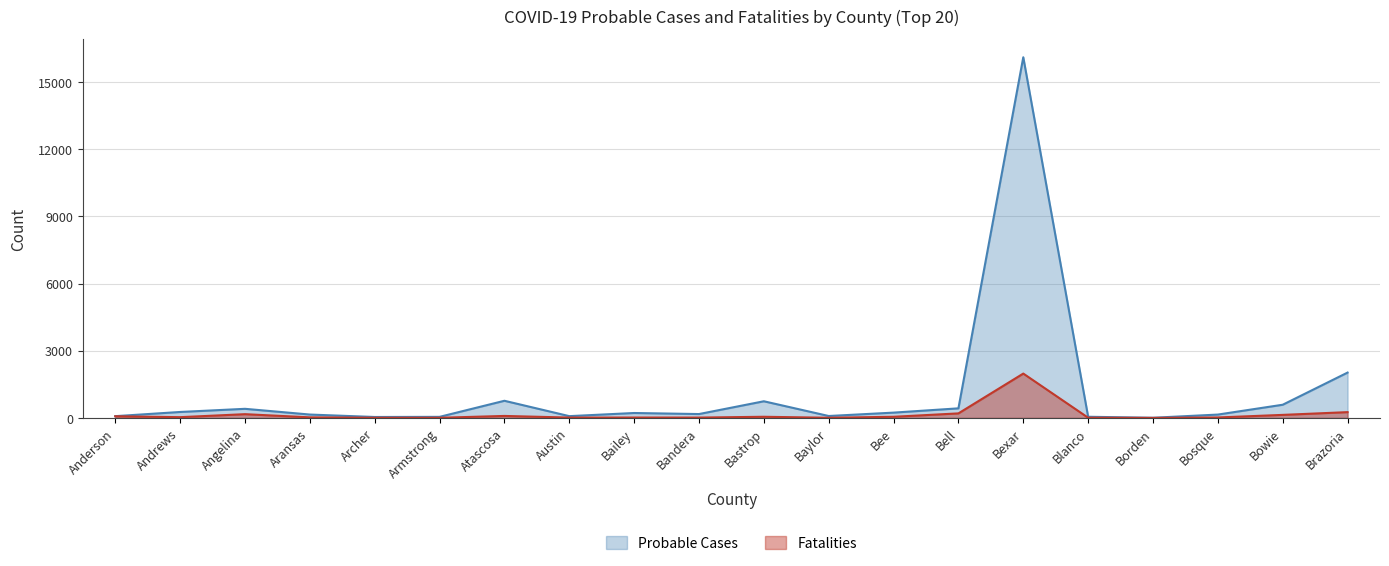

The value of Fatalities at Austin is 15. True or false?

True